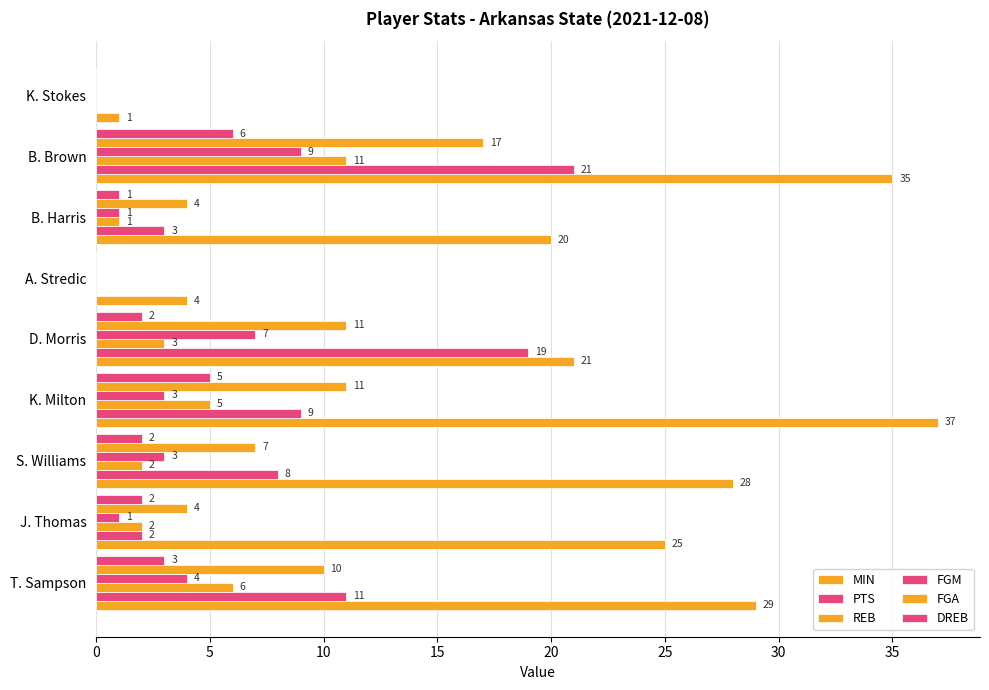

Count the number of data series in this chart.

6